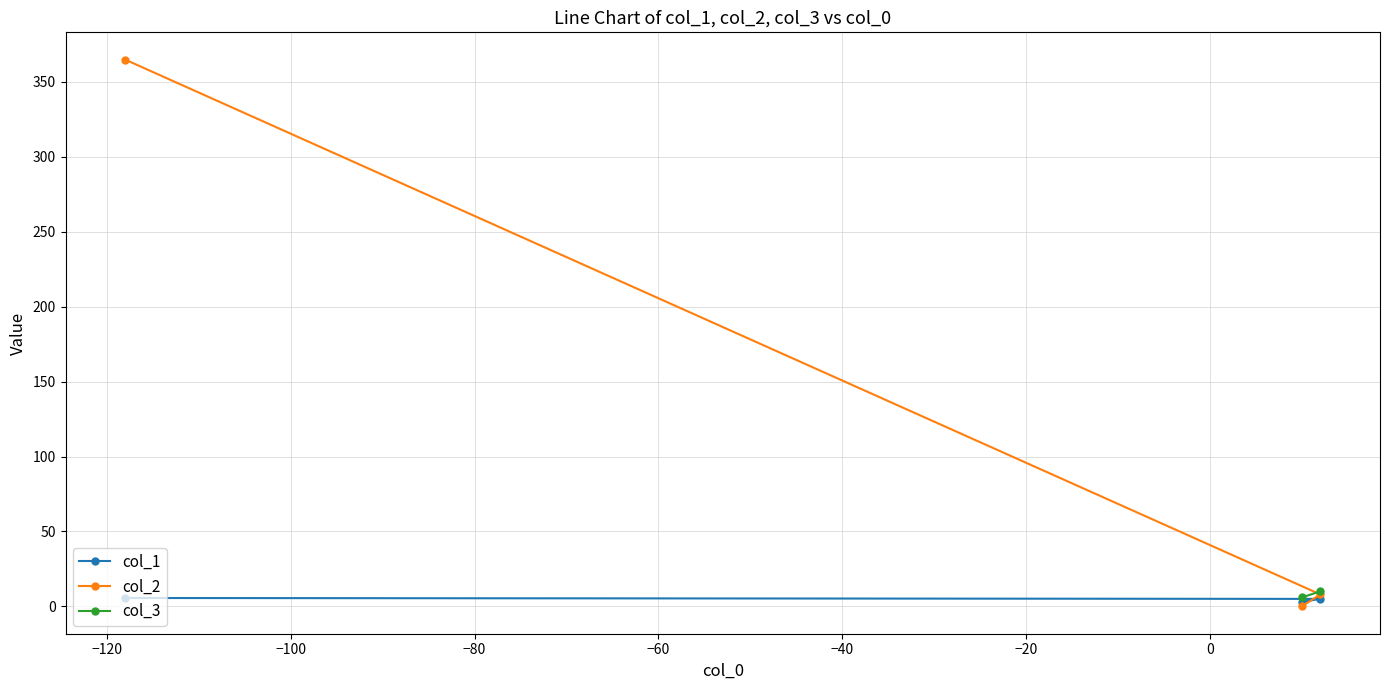

What is the value of the col_2 point at the 1st from the left?

364.8